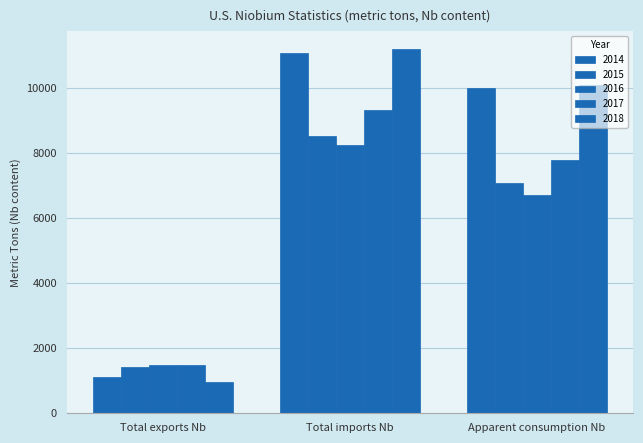

Which series has the largest total across all categories?

2018